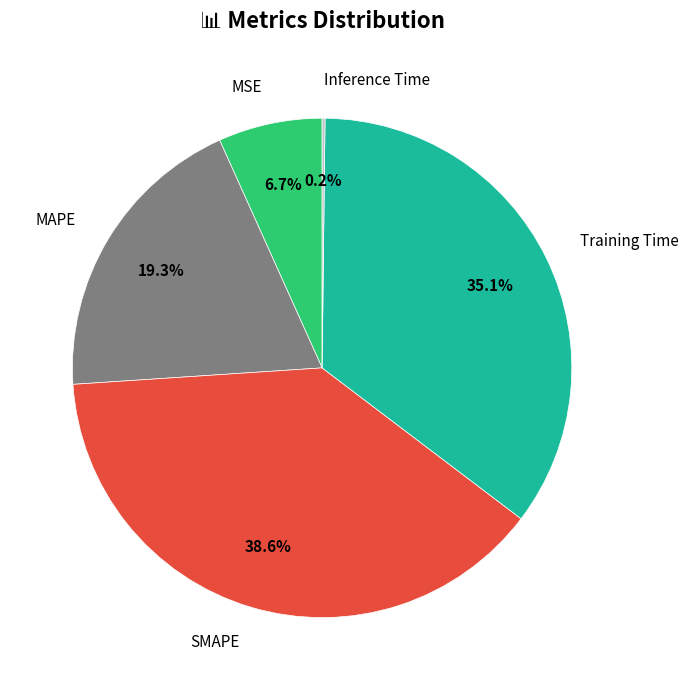

Is there any slice that represents more than half of the pie?

No